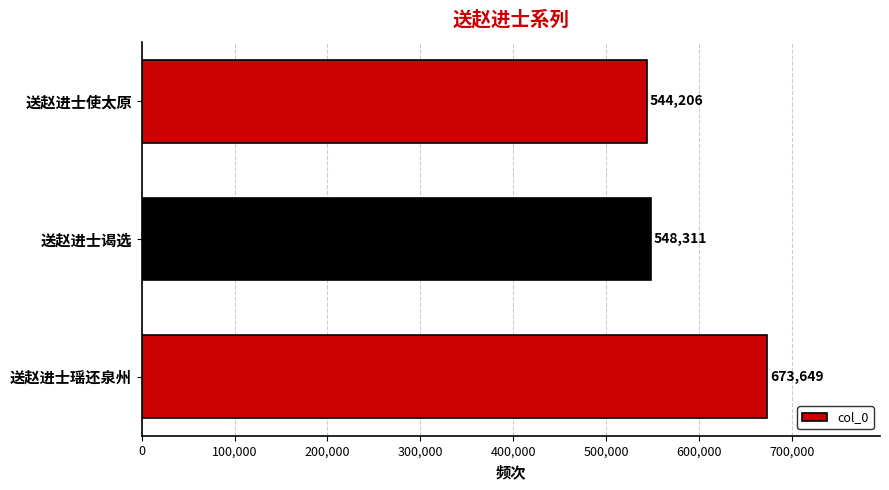

Reading bottom to top, extract all data points from this chart.

673649	548311	544206